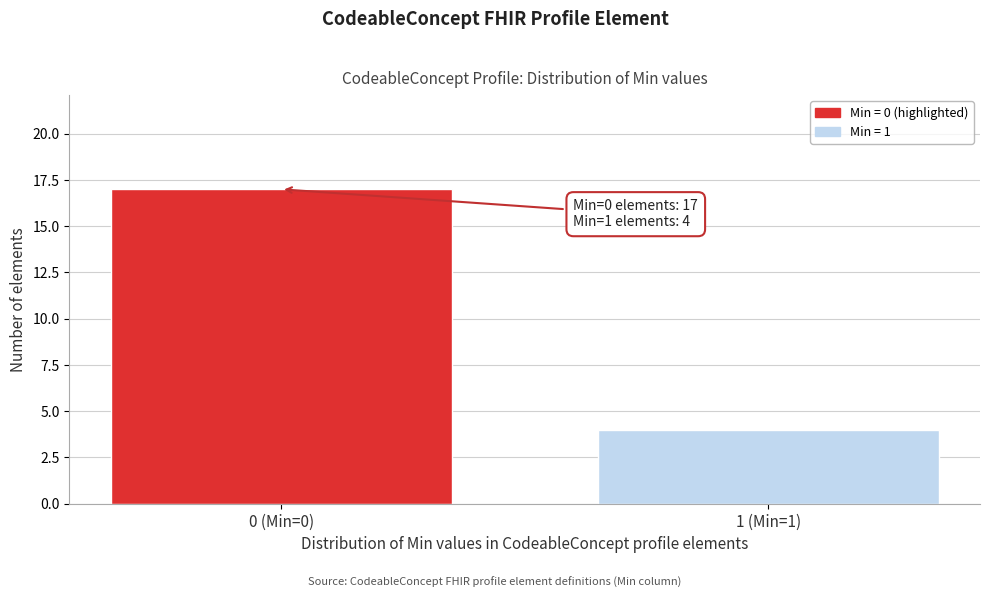

Reading left to right, extract all data points from this chart.

17	4